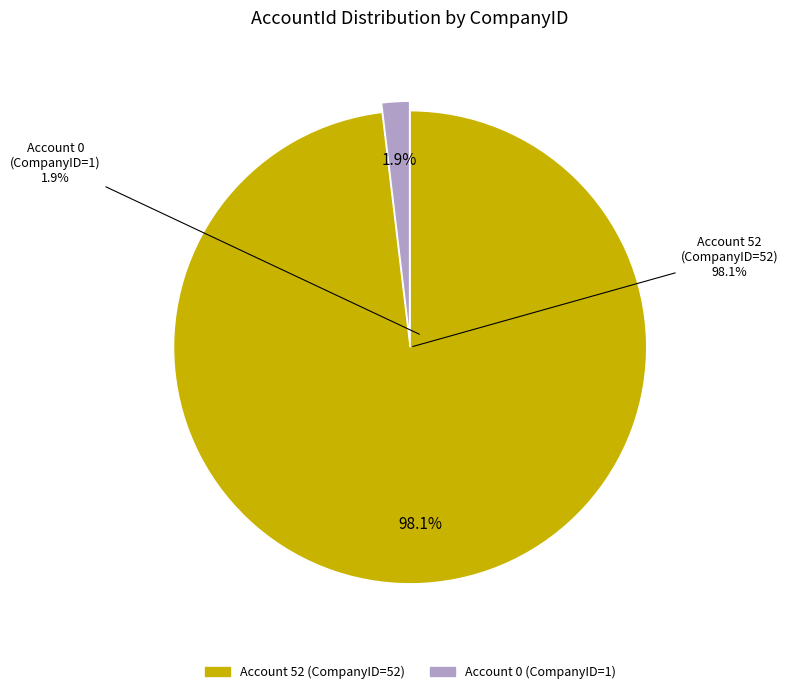

How many segments does this pie chart have?

2